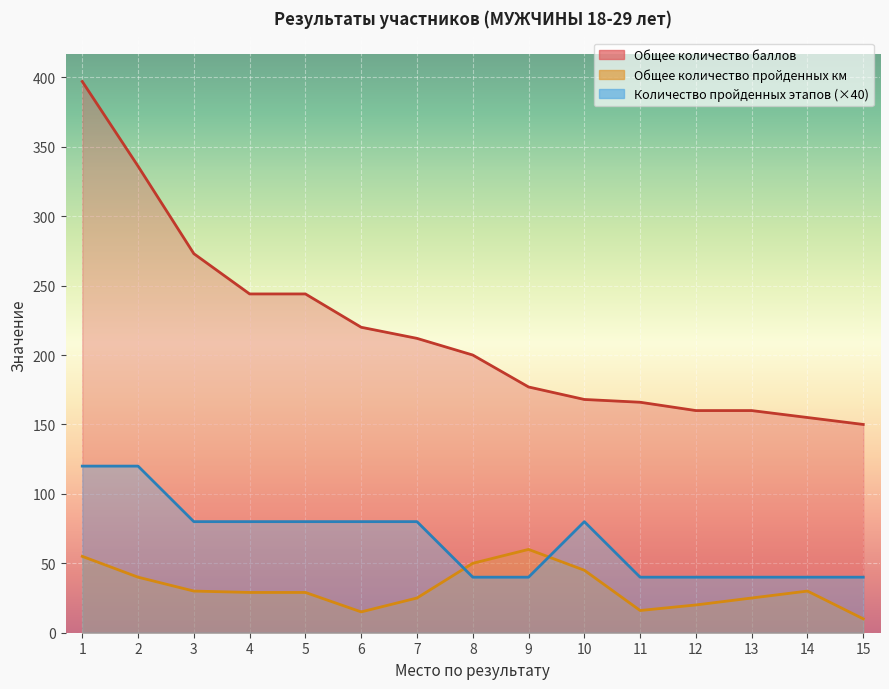

Rank the series by their maximum value, from highest to lowest.

Общее количество баллов, Количество пройденных этапов, Общее количество пройденных км